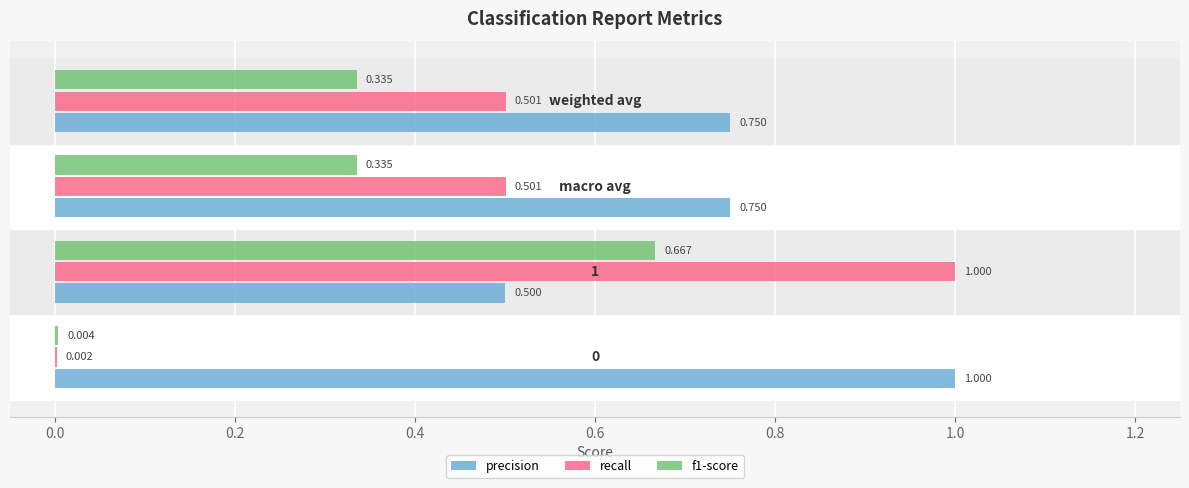

Which series has the largest total across all categories?

precision